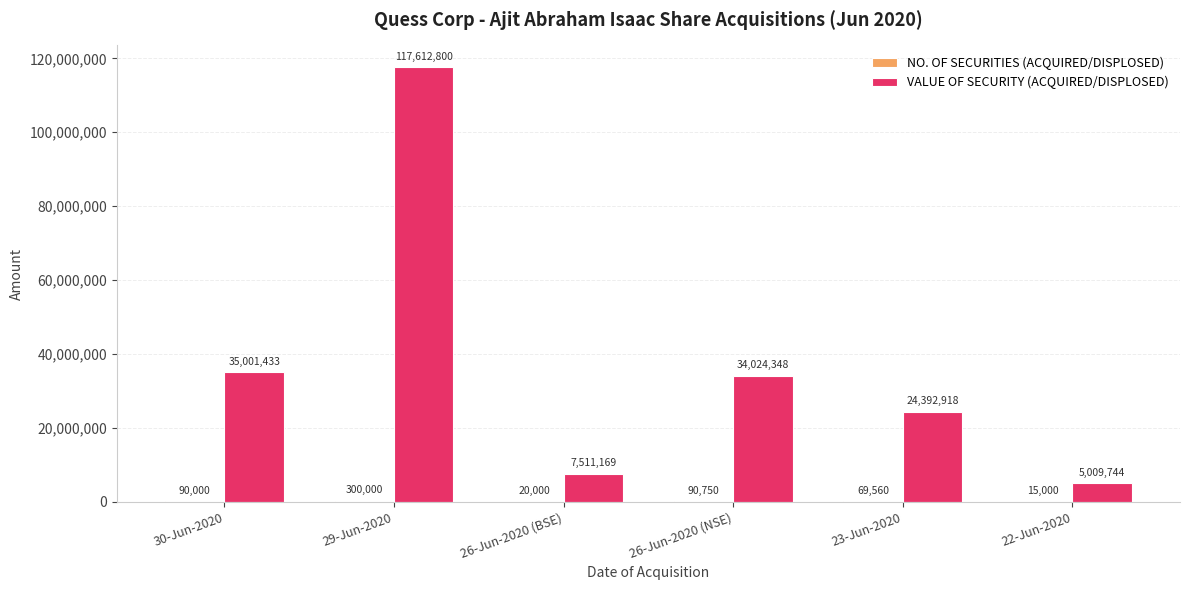

At which category is the sum across all series the highest?

29-Jun-2020